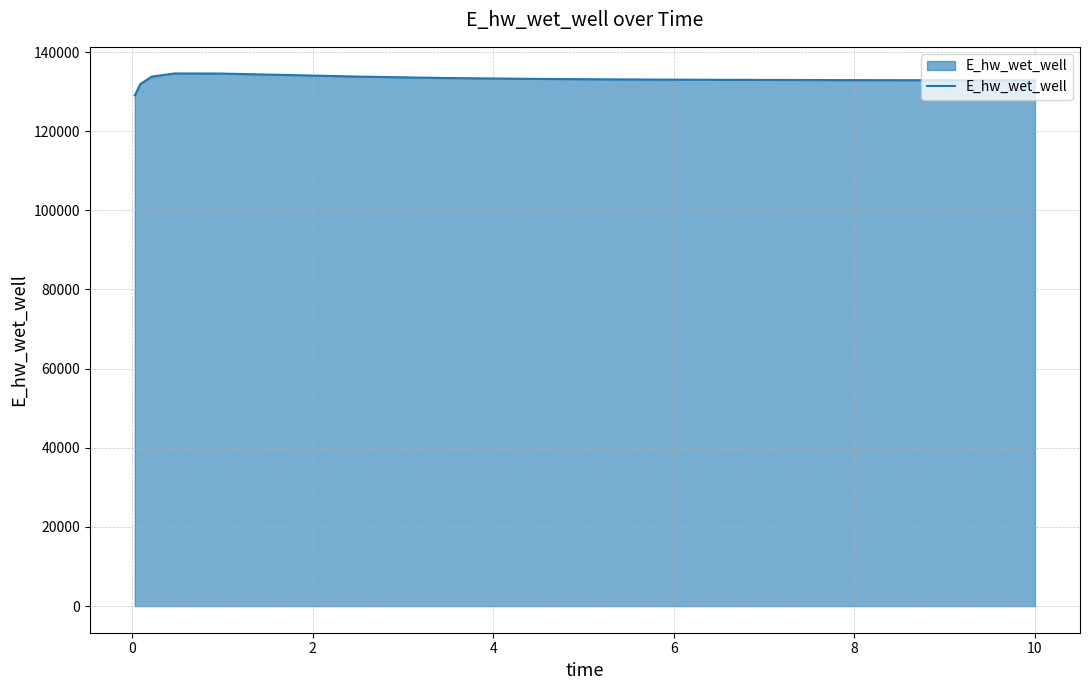

What is the maximum value shown in the chart?

134587.7